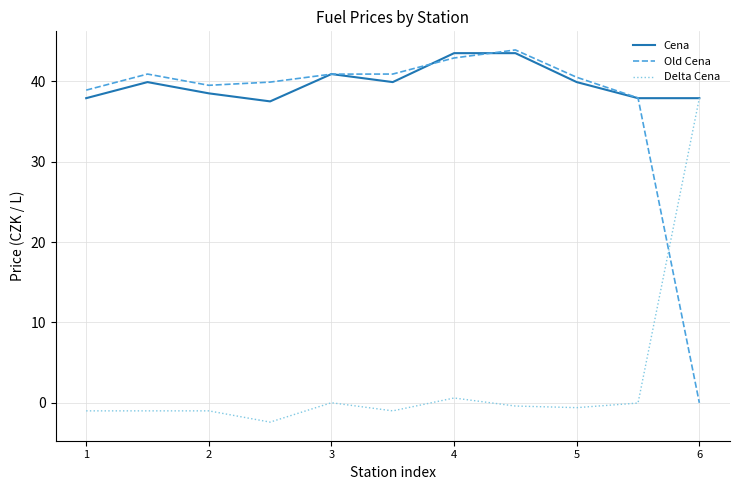

Which series has the widest spread of values?

Old Cena